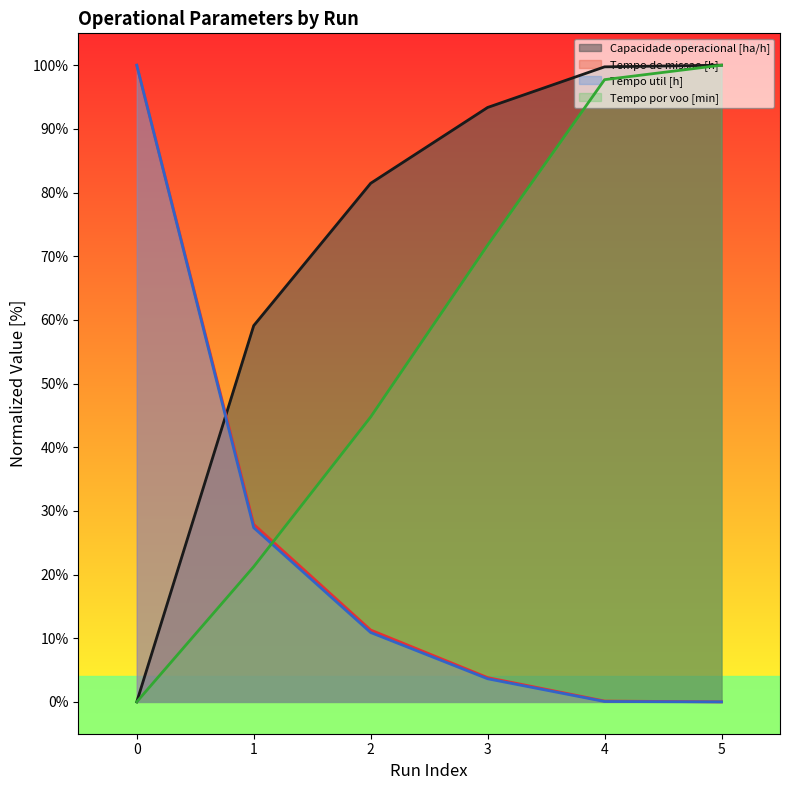

Does the chart display data point markers on the line(s)?

No